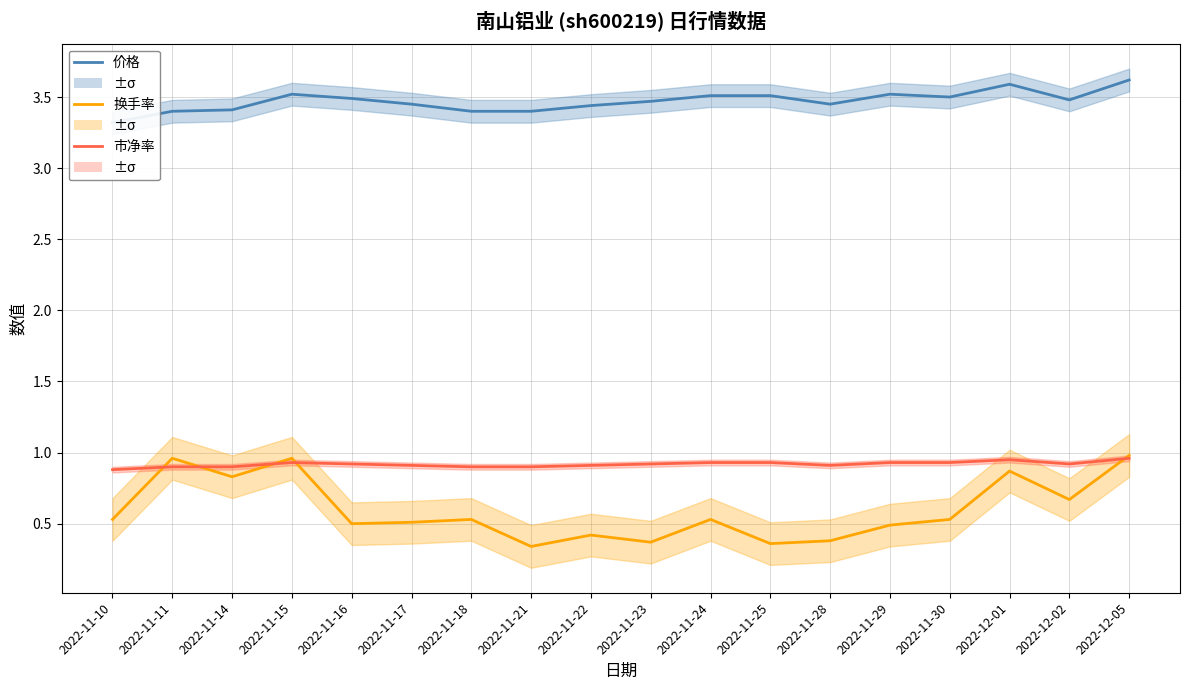

In 市净率, how many points are higher than both neighbors (excluding endpoints)?

2